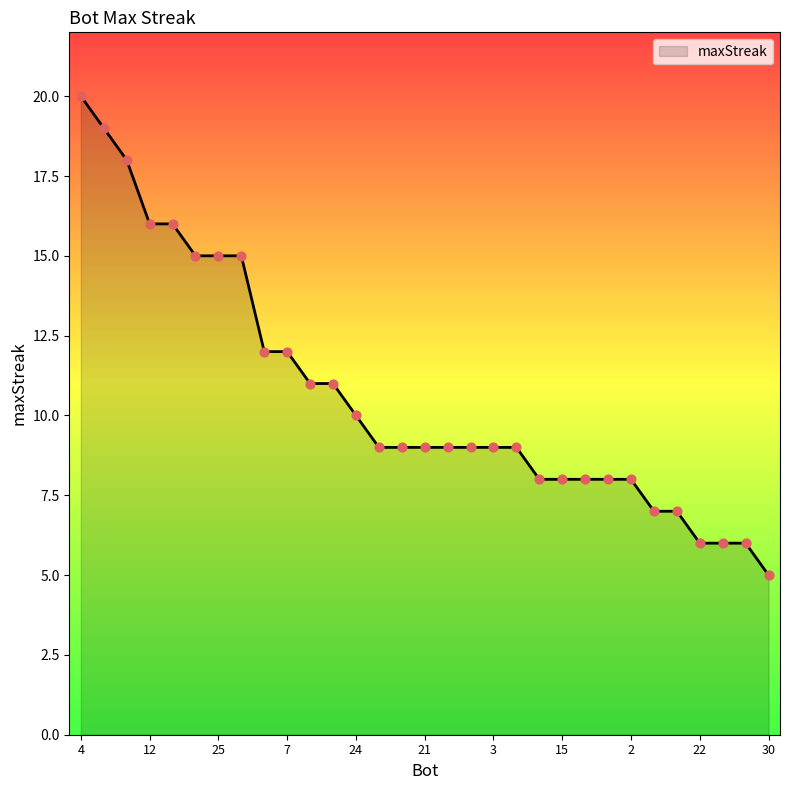

What is the minimum value shown in the chart?

5